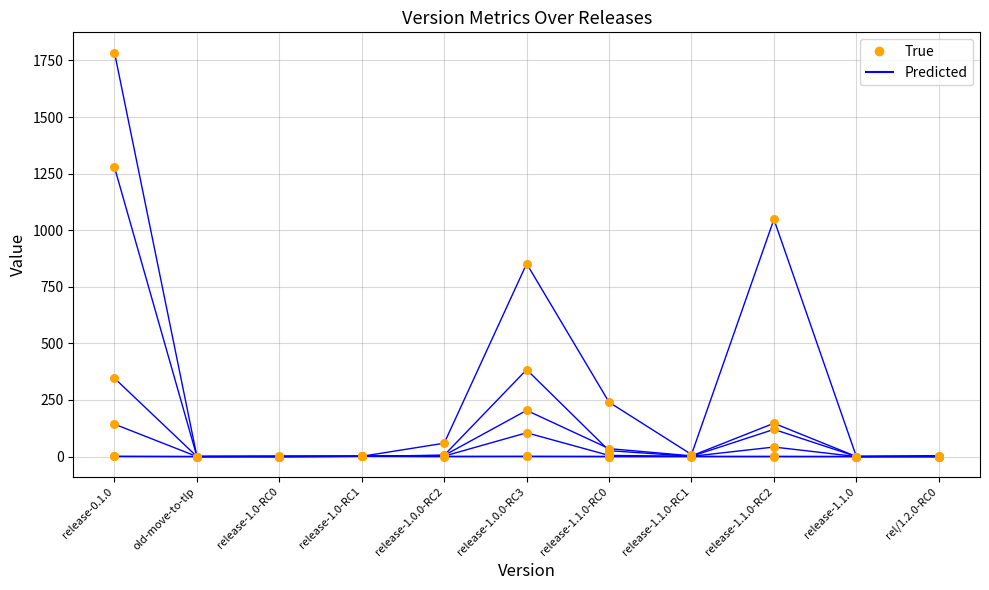

Is this an area chart (filled region under the line)?

No